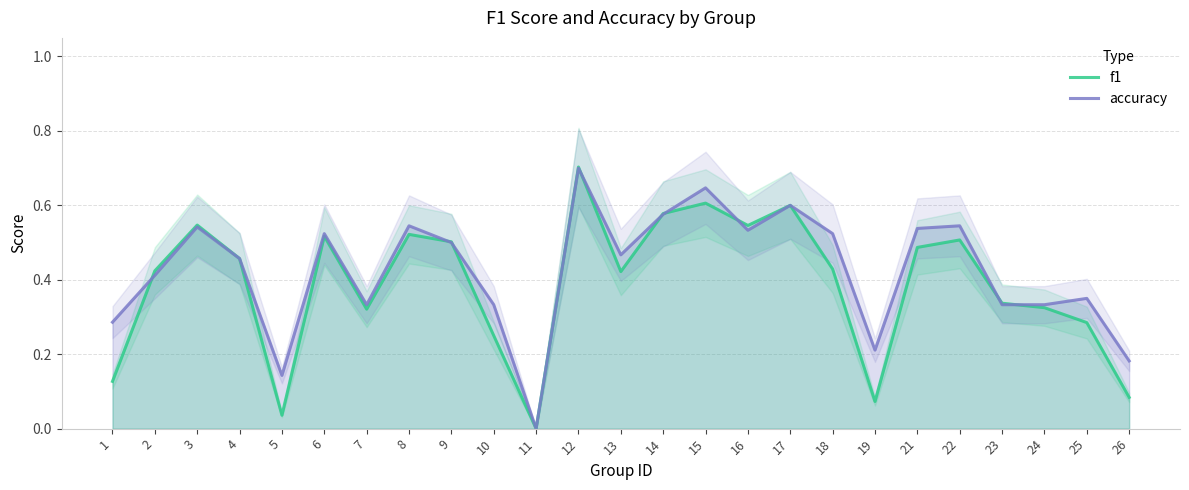

What is the value of the accuracy point at the 17th from the left?

0.6